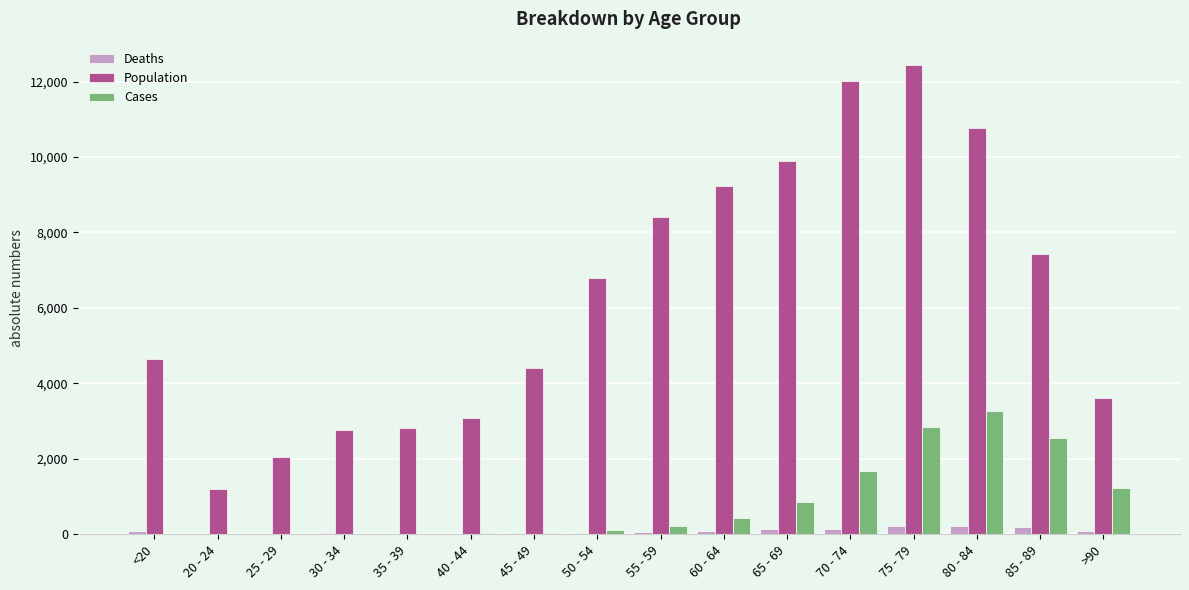

Does the chart contain stacked bars?

No